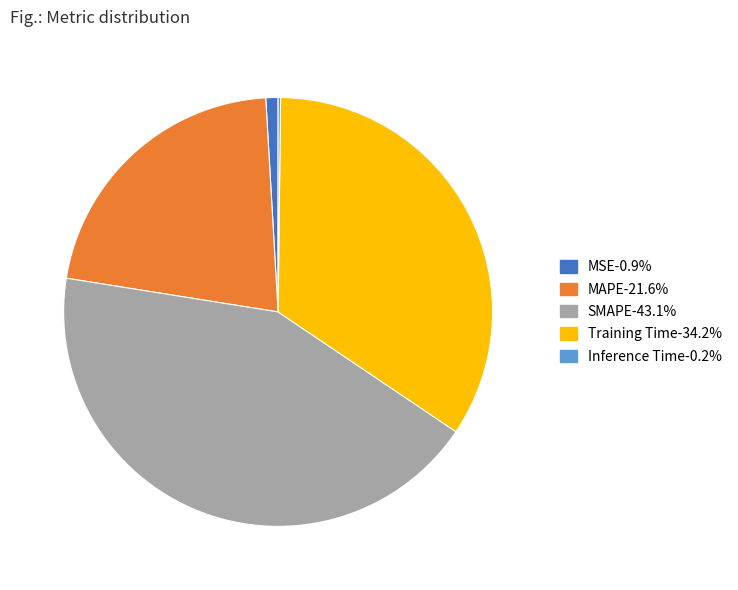

Do MSE-0.9% and Training Time-34.2% together represent more than half of the pie?

No